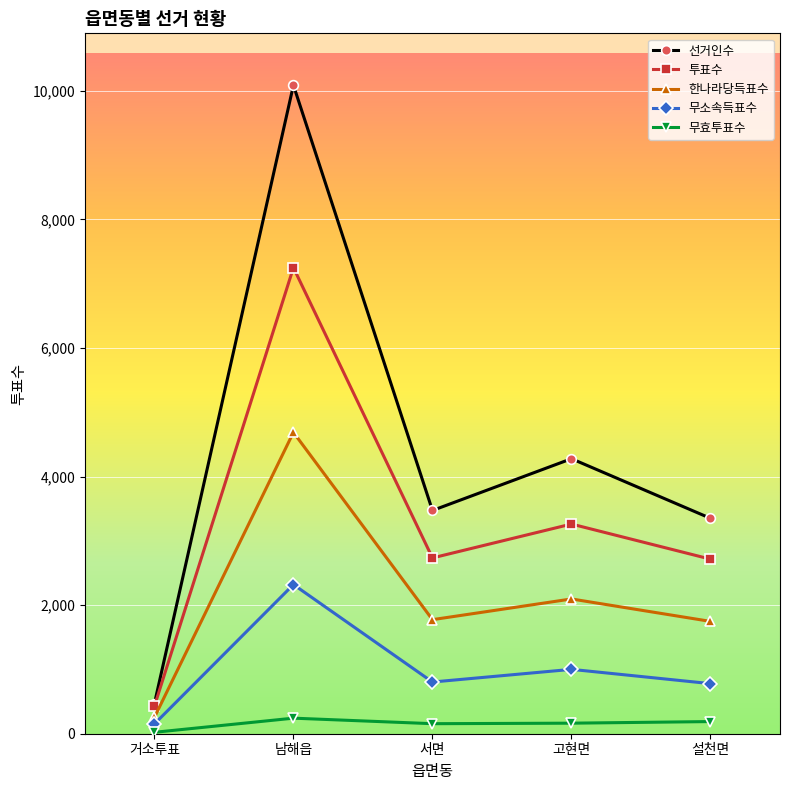

What is the highest value of the 무소속득표수 series?

2320